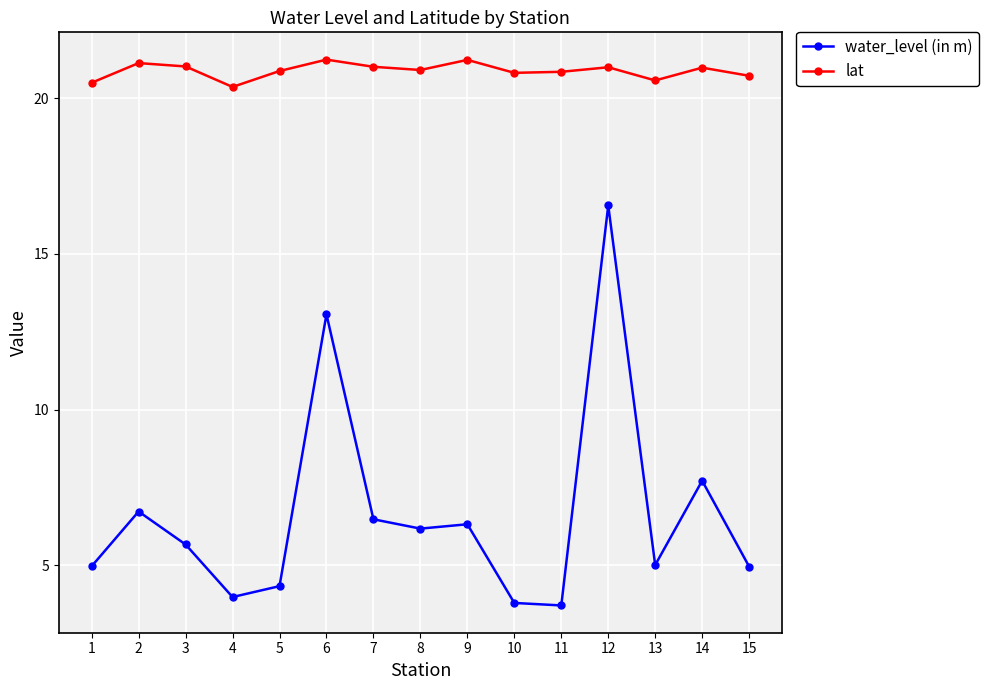

True or false: lat has a value of 20.6 at 13.

True